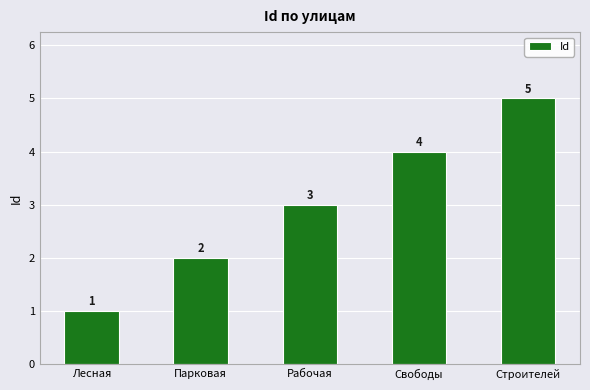

Reading left to right, extract all data points from this chart.

Лесная=1	Парковая=2	Рабочая=3	Свободы=4	Строителей=5